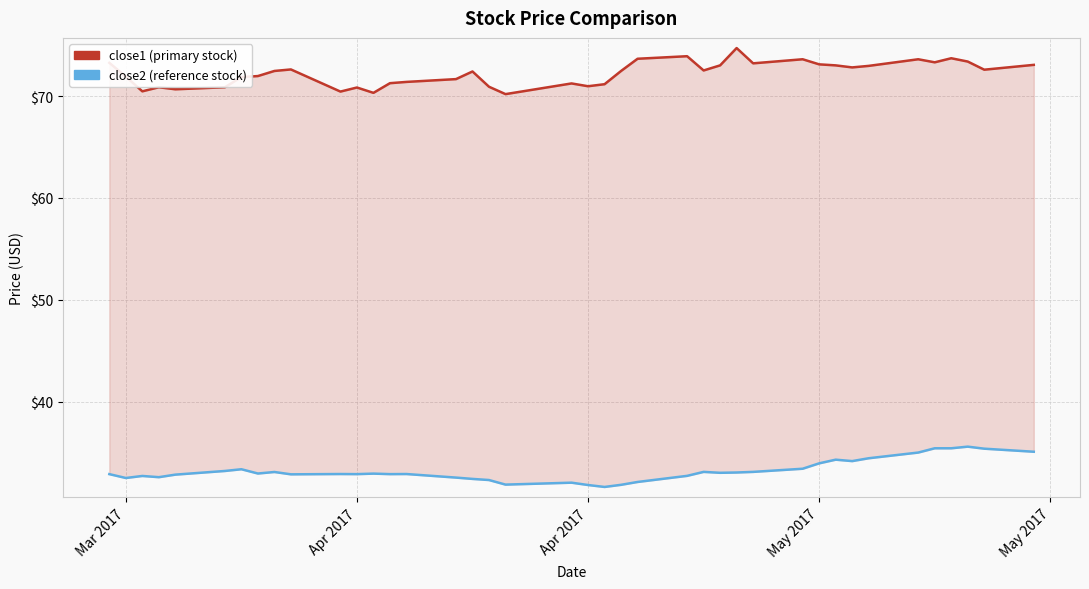

What are all the series names shown in the legend?

close1 (primary stock), close2 (reference stock)